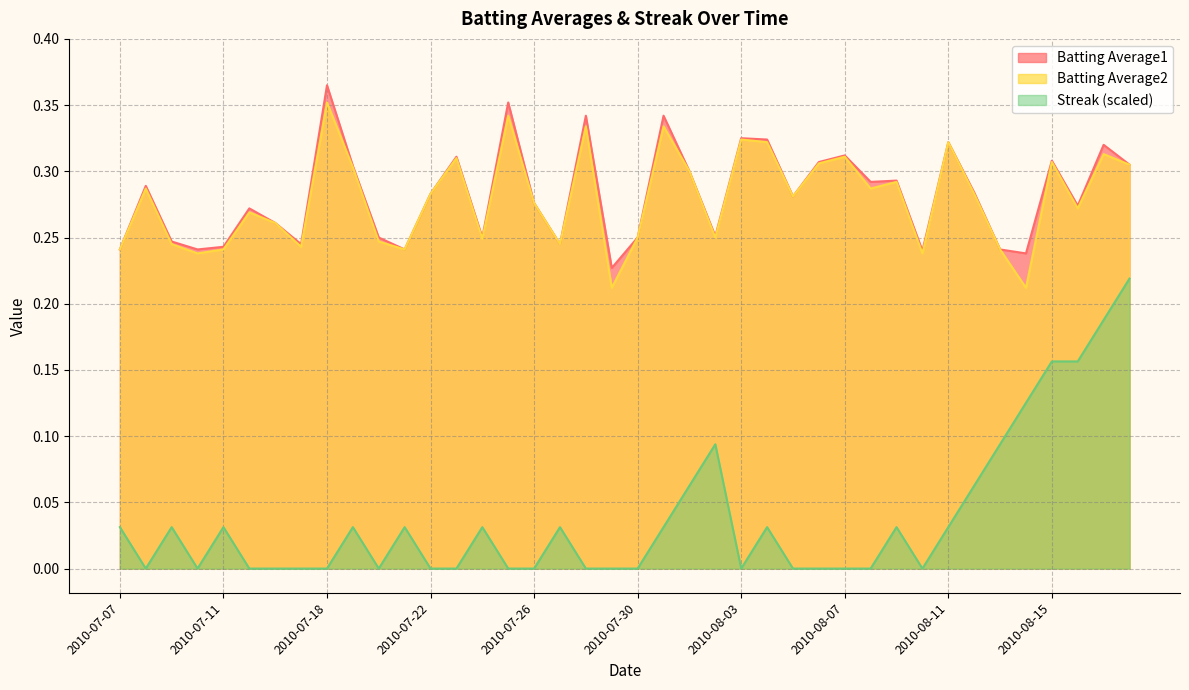

Which series has the largest range (max minus min)?

Streak (scaled)